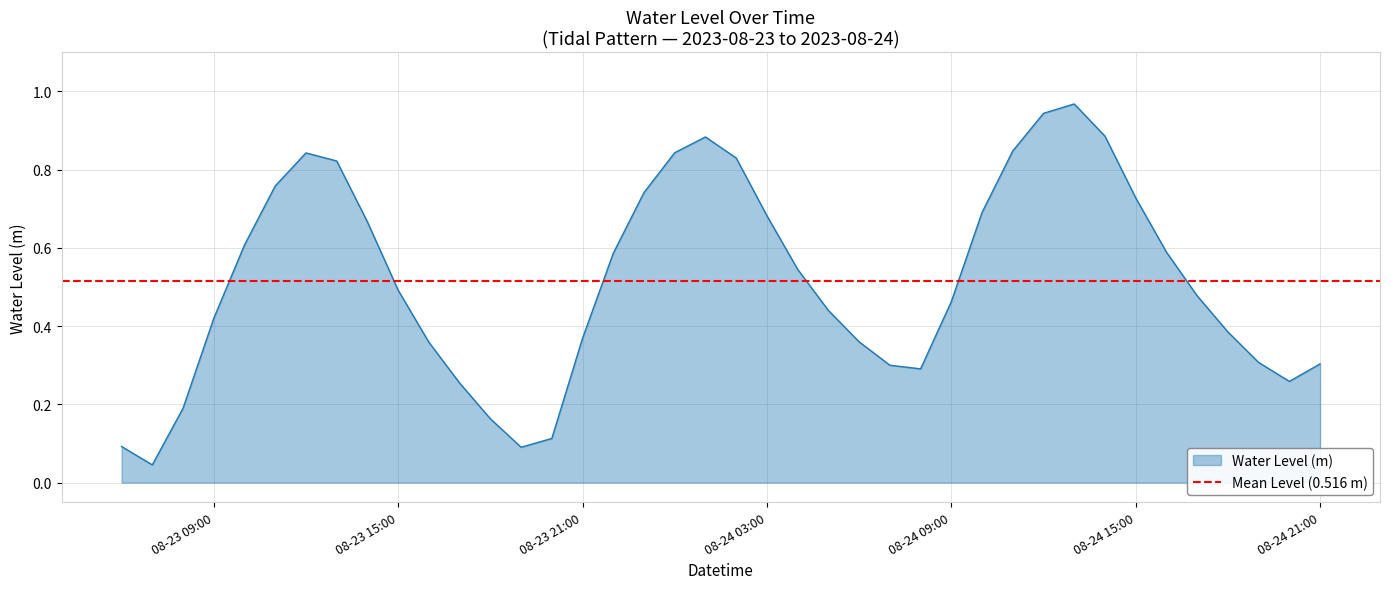

Reading left to right, list all the values displayed in this chart.

0.1	0.0	0.2	0.4	0.6	0.8	0.8	0.8	0.7	0.5	0.4	0.3	0.2	0.1	0.1	0.4	0.6	0.7	0.8	0.9	0.8	0.7	0.5	0.4	0.4	0.3	0.3	0.5	0.7	0.8	0.9	1.0	0.9	0.7	0.6	0.5	0.4	0.3	0.3	0.3